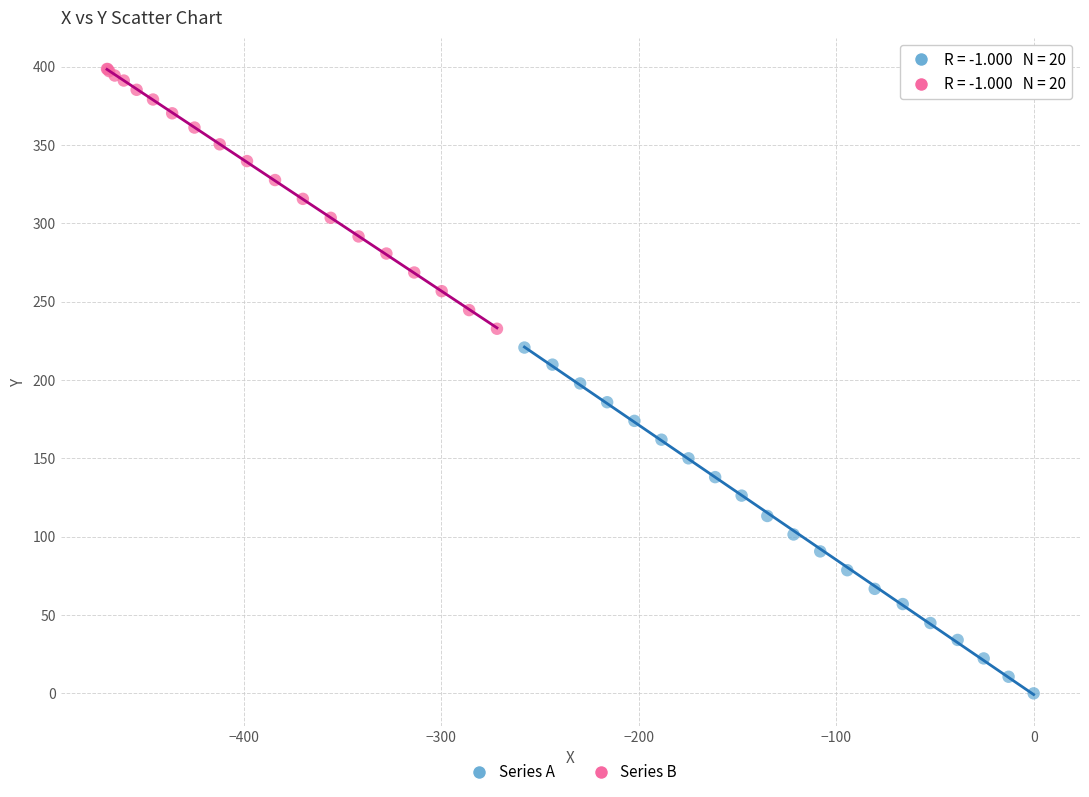

Which series has the widest spread of Y values?

Series A